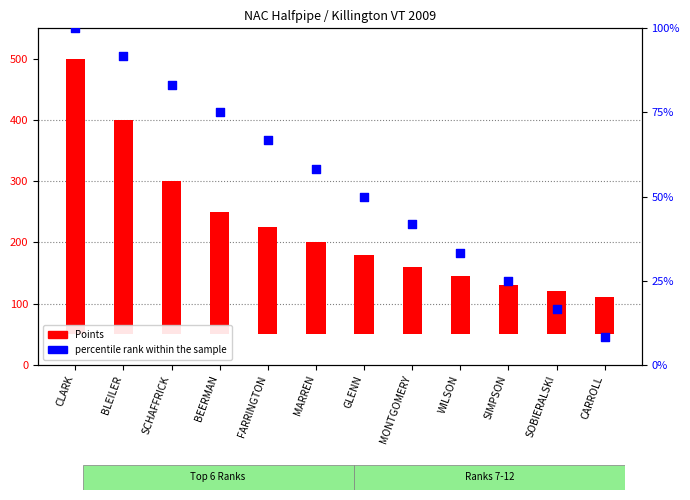

What is the change in value from CLARK to WILSON?

-66.7